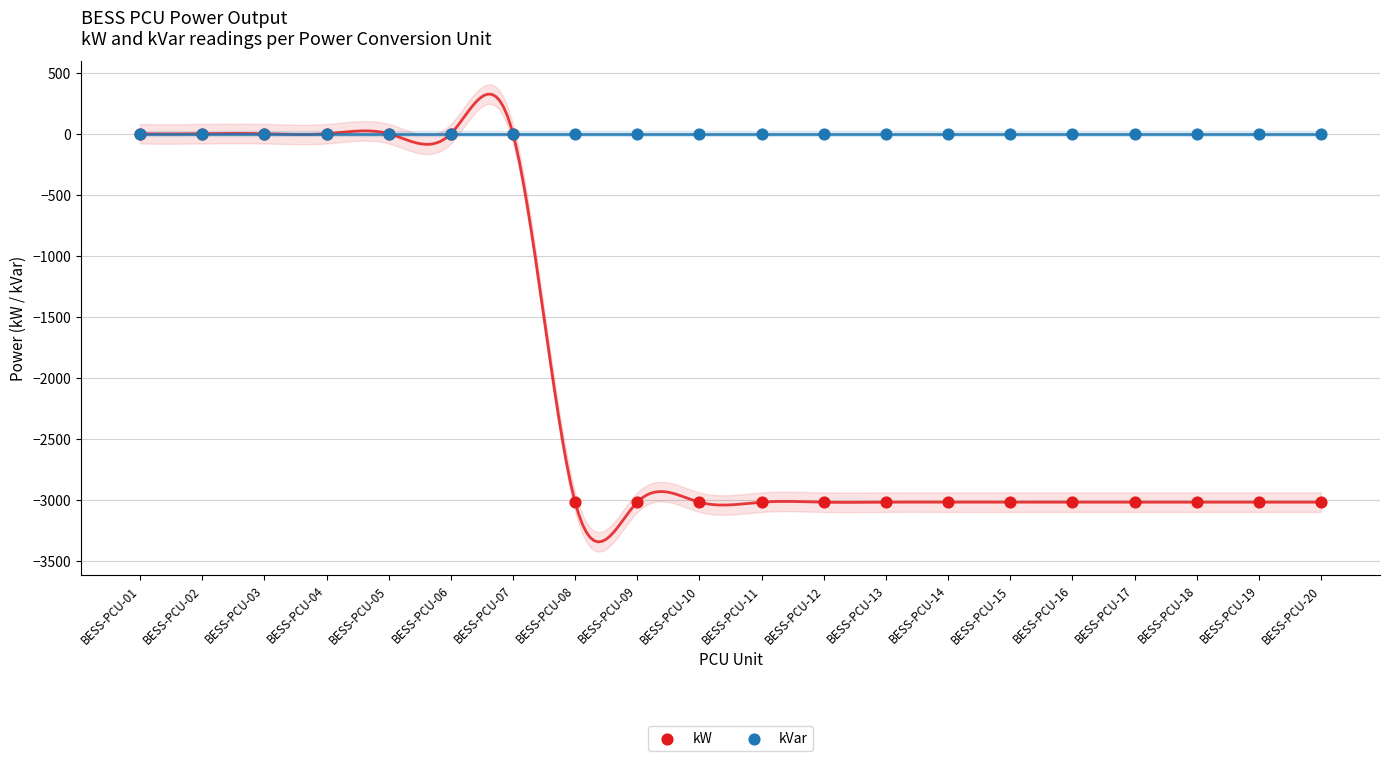

Which series has the largest Y range (max minus min)?

kW